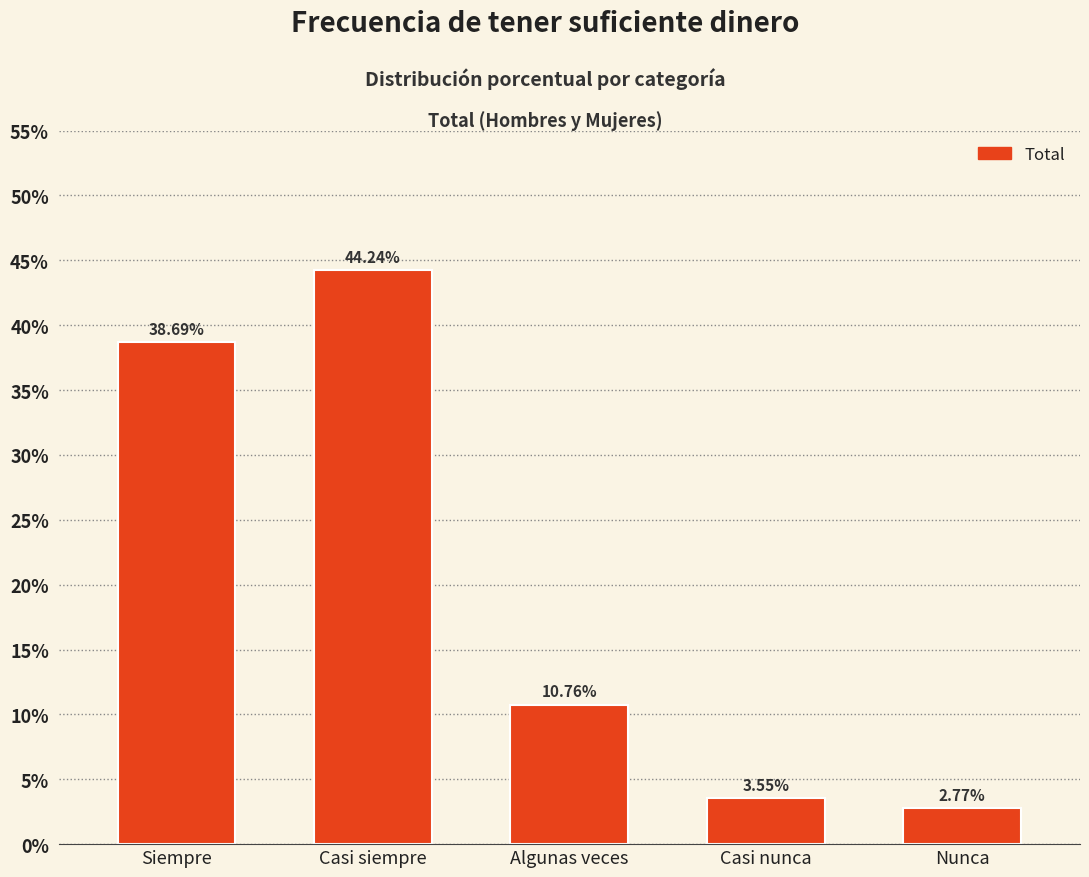

What is the average value?

20.0